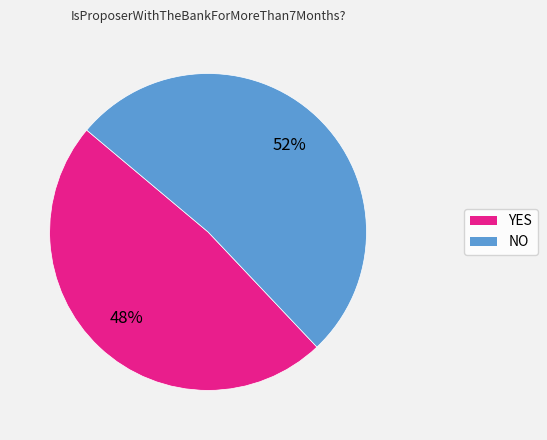

Is the sum of NO and YES greater than half?

Yes